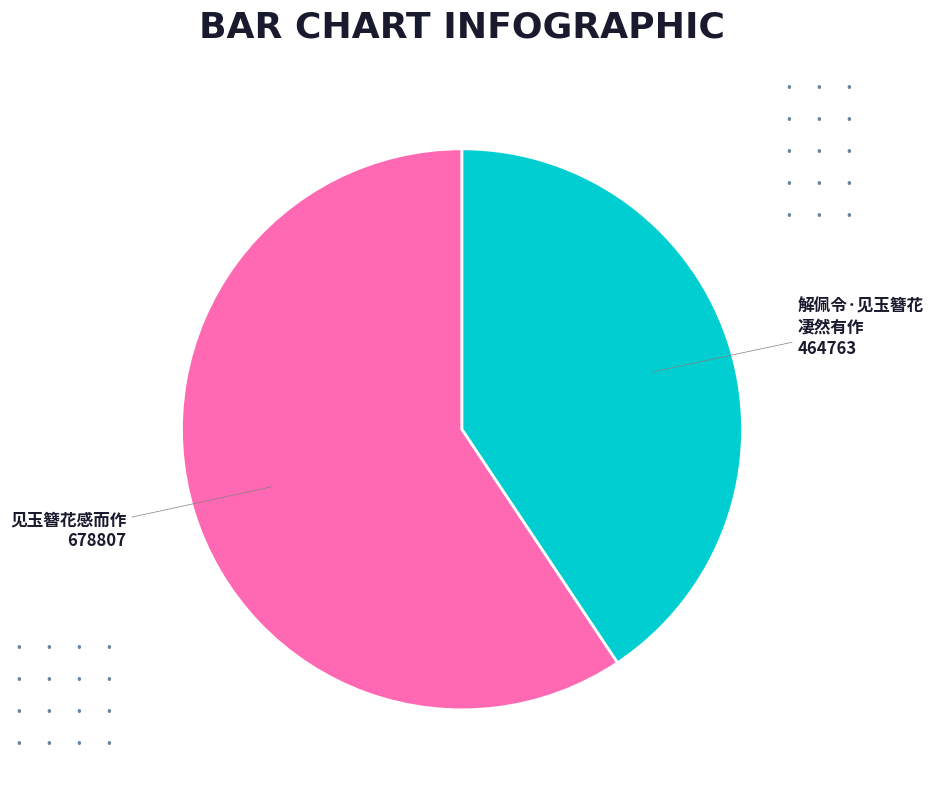

Is there a majority slice in this chart?

Yes